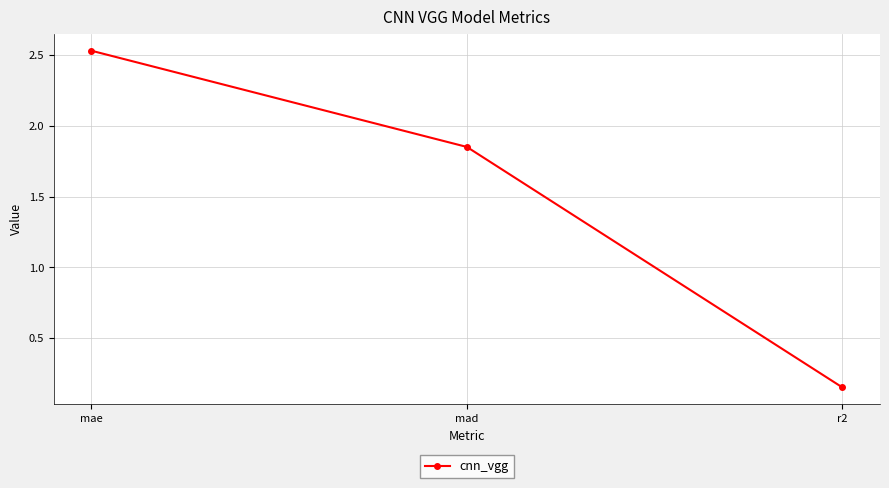

What is the ratio of the value at r2 to the value at mae?

0.1